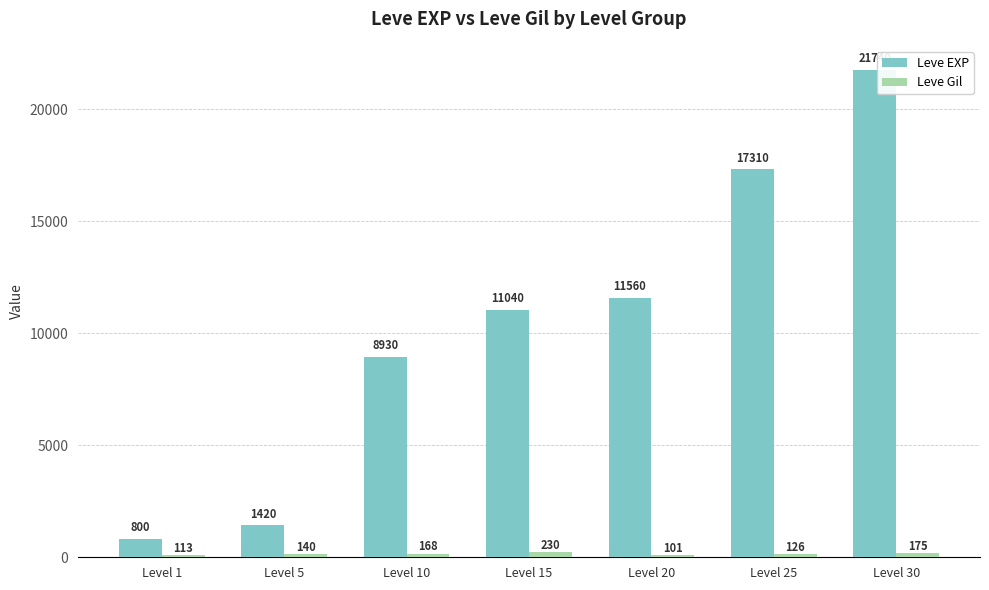

How many bars are there in each group?

2